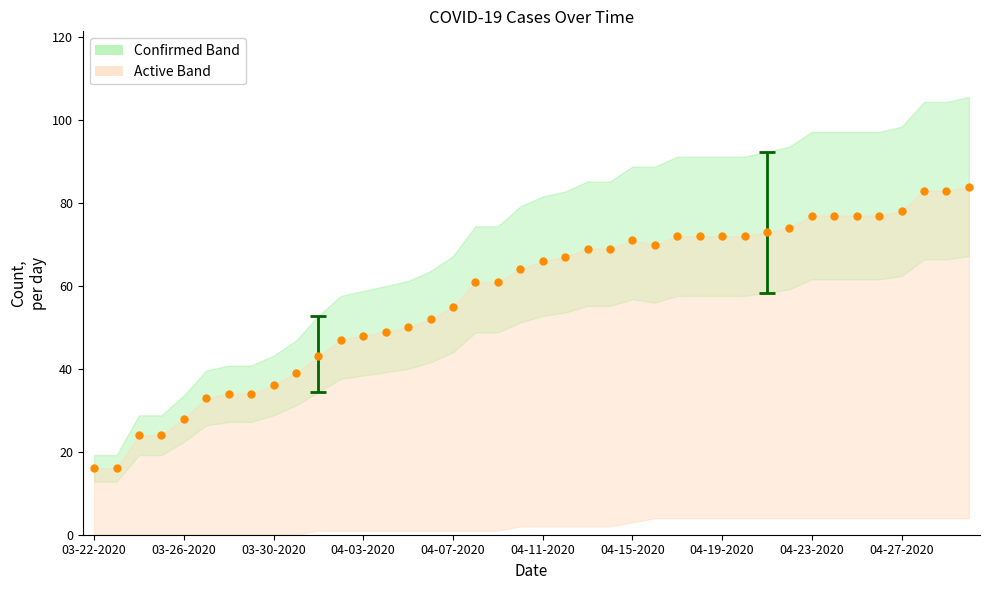

What is the range of Y values (max minus min)?

68